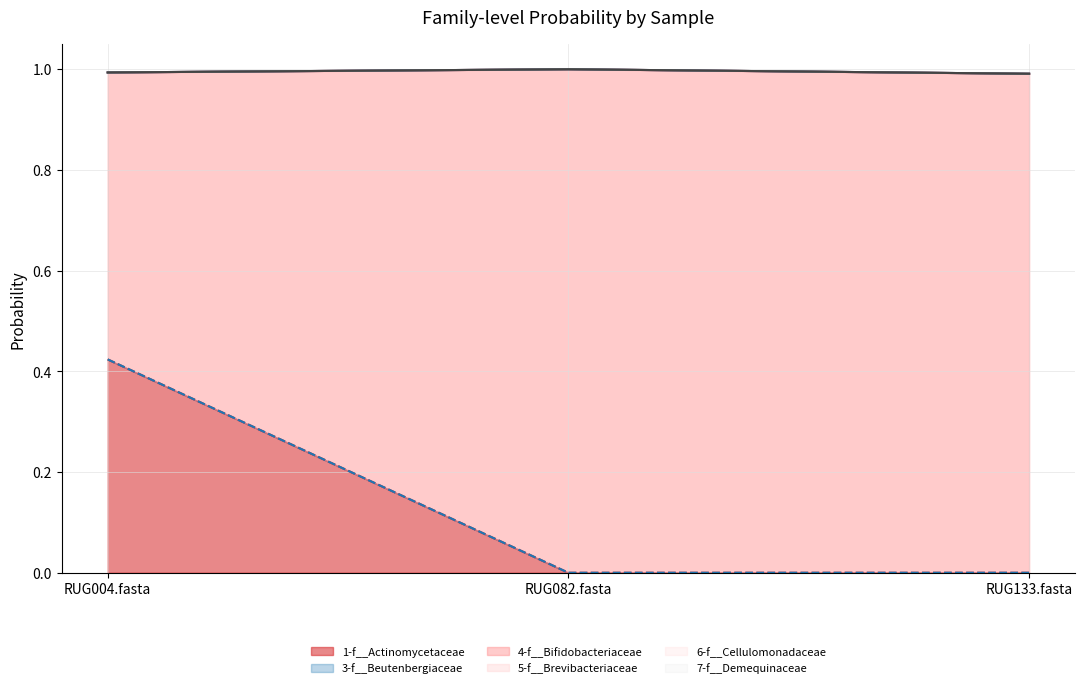

Which series has the largest range (max minus min)?

3-f__Beutenbergiaceae (line)